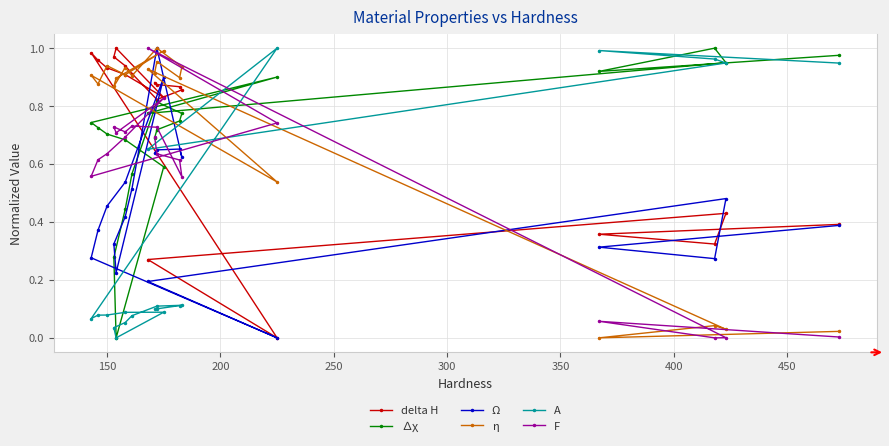

In F, how many points are higher than both neighbors (excluding endpoints)?

5